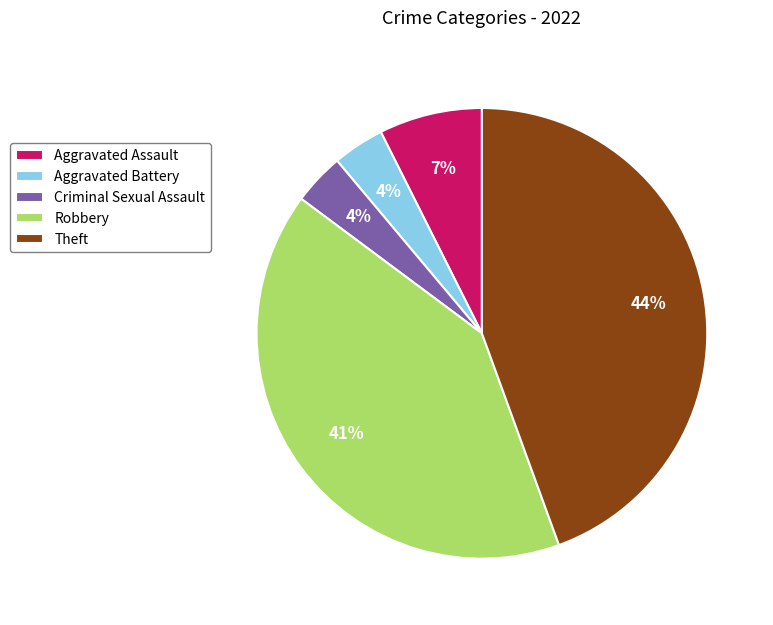

Is there any slice that represents more than half of the pie?

No